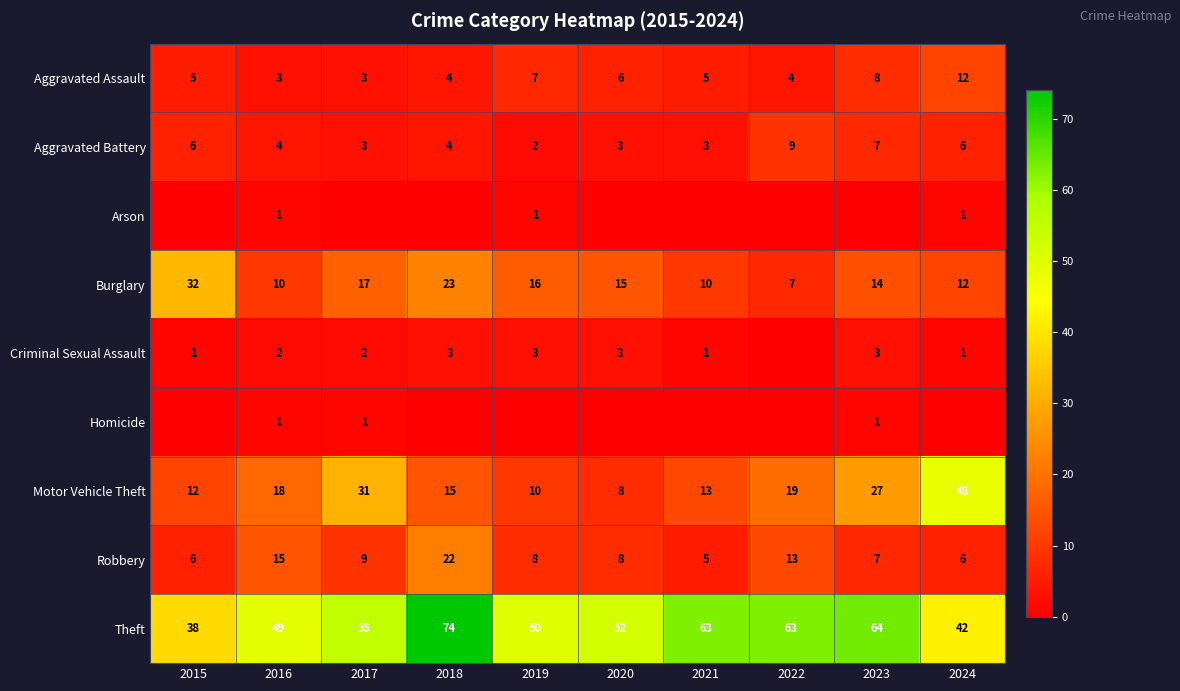

What is the sum of all Aggravated Assault values?

57